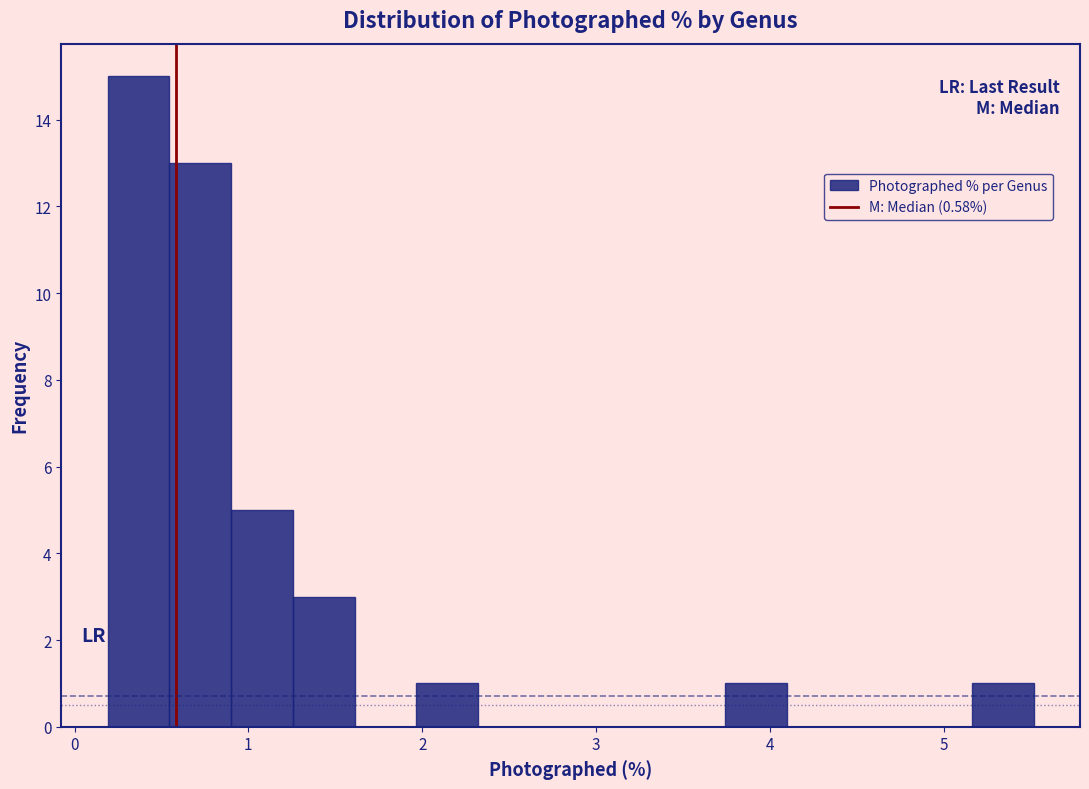

Read against the x-axis, roughly where is the centre of the tallest bar?

0.4